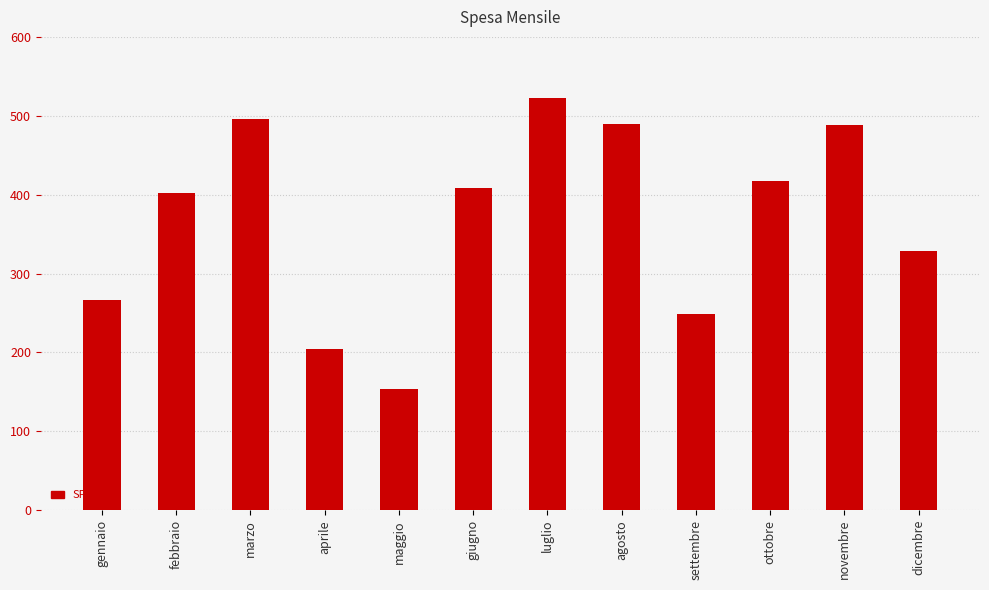

What is the difference between the values at giugno and ottobre?

8